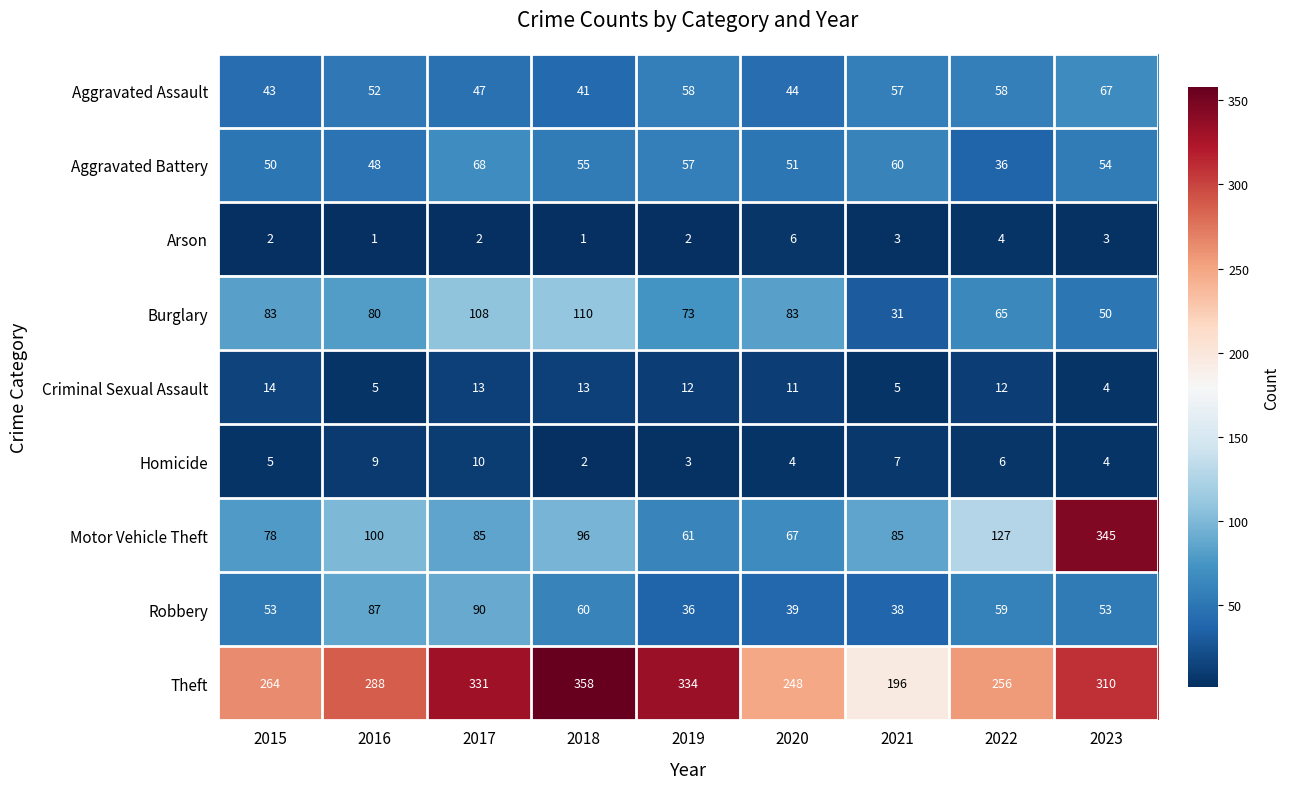

Which label corresponds to the largest value in the chart?

2018